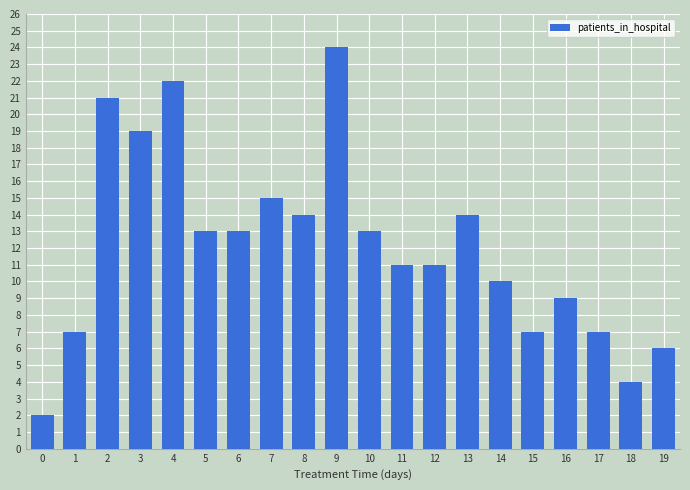

Is it true that the value at 11 is 4?

False